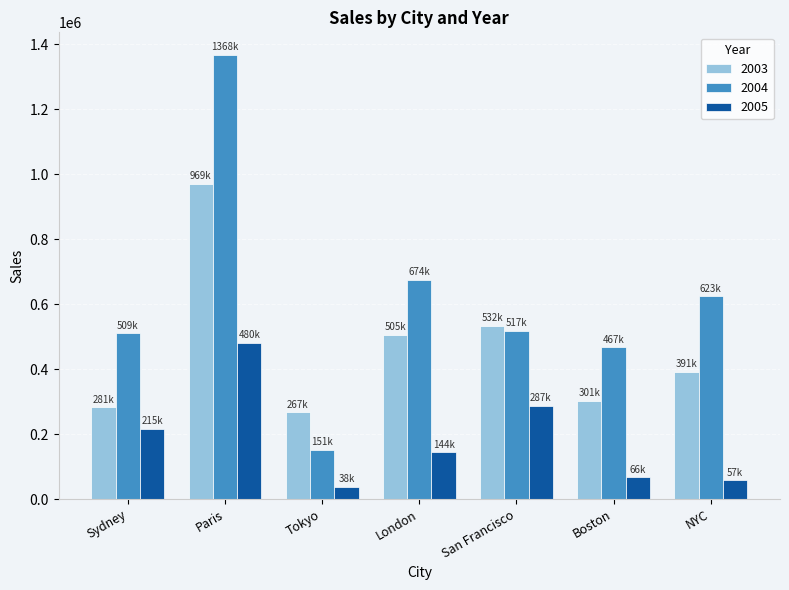

At which label is 2005 closest to 259424?

San Francisco